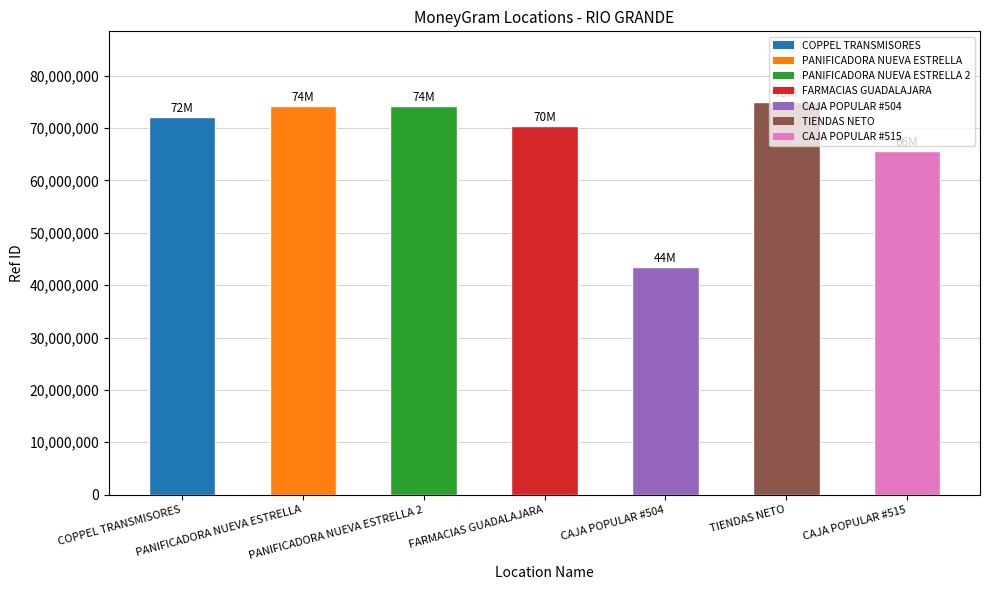

What is the value of the 4th bar from the left?

70387724